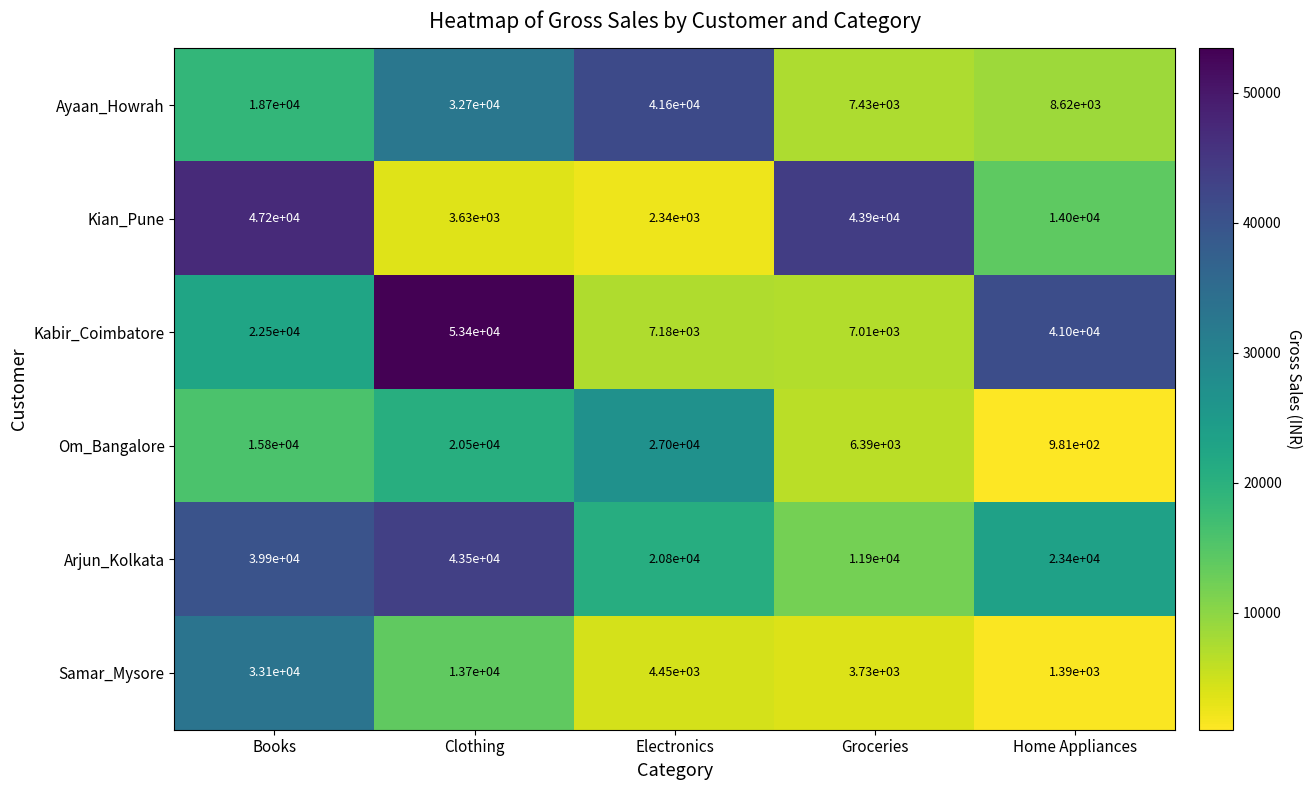

Reading left to right, transcribe all the data shown in this chart.

Ayaan_Howrah: 18700	32700	41600	7430	8620
Kian_Pune: 47200	3630	2340	43900	14000
Kabir_Coimbatore: 22500	53400	7180	7010	41000
Om_Bangalore: 15800	20500	27000	6390	981
Arjun_Kolkata: 39900	43500	20800	11900	23400
Samar_Mysore: 33100	13700	4450	3730	1390